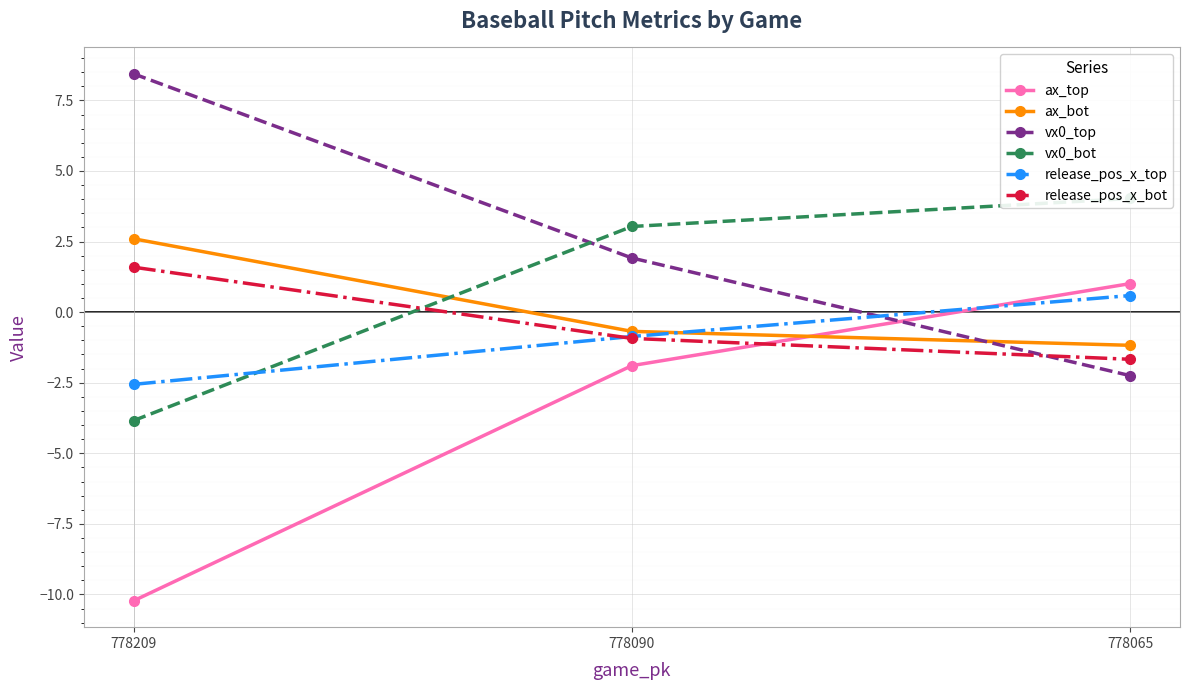

Reading left to right, what are all the values shown in this chart?

ax_top: 778209=-10.2	778090=-1.9	778065=1.0
ax_bot: 778209=2.6	778090=-0.7	778065=-1.2
vx0_top: 778209=8.4	778090=1.9	778065=-2.2
vx0_bot: 778209=-3.8	778090=3.0	778065=4.0
release_pos_x_top: 778209=-2.6	778090=-0.9	778065=0.6
release_pos_x_bot: 778209=1.6	778090=-0.9	778065=-1.7